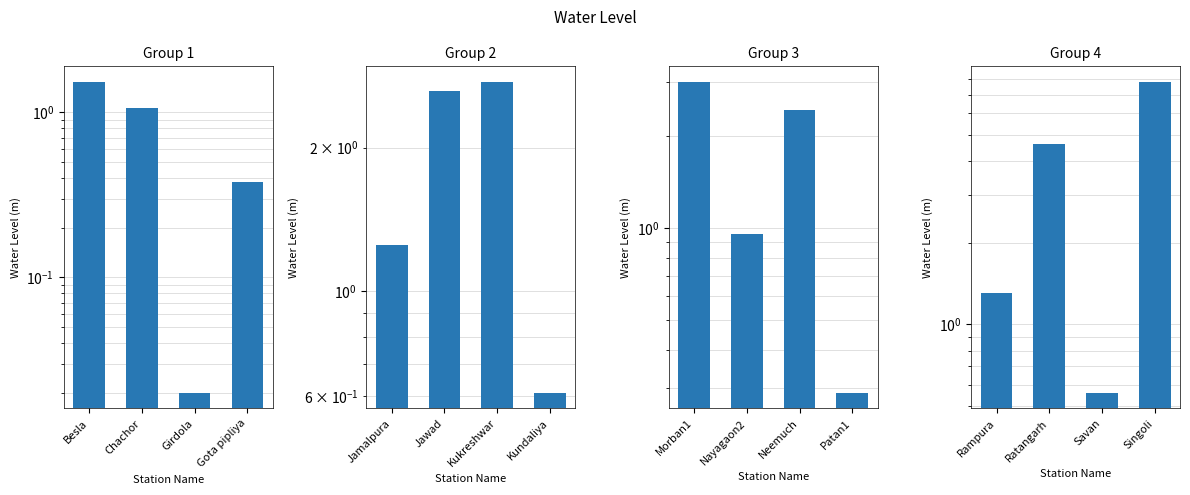

Are the bars horizontal?

No